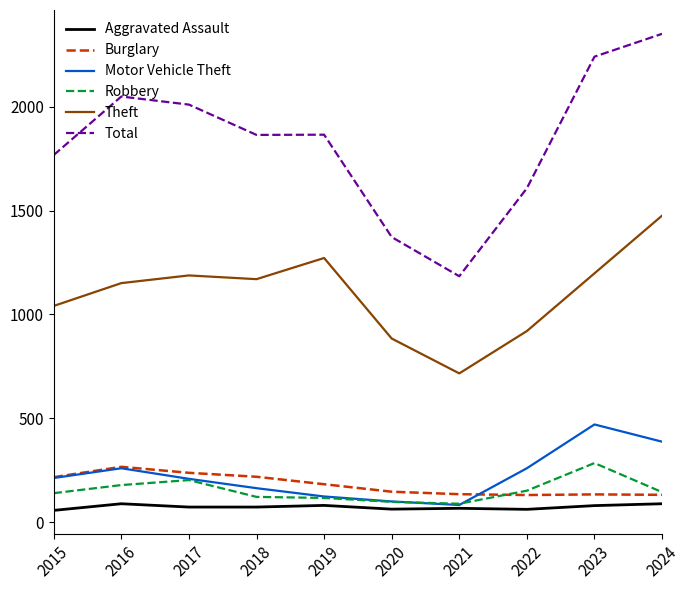

True or false: Theft has more than 2 interior local peaks.

False